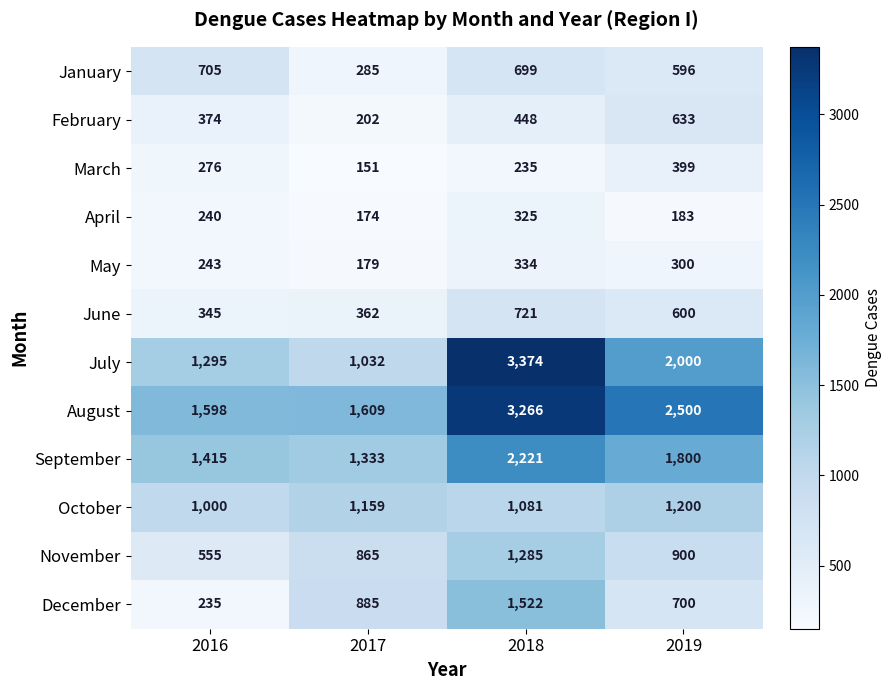

What is the sum of all August values?

8973